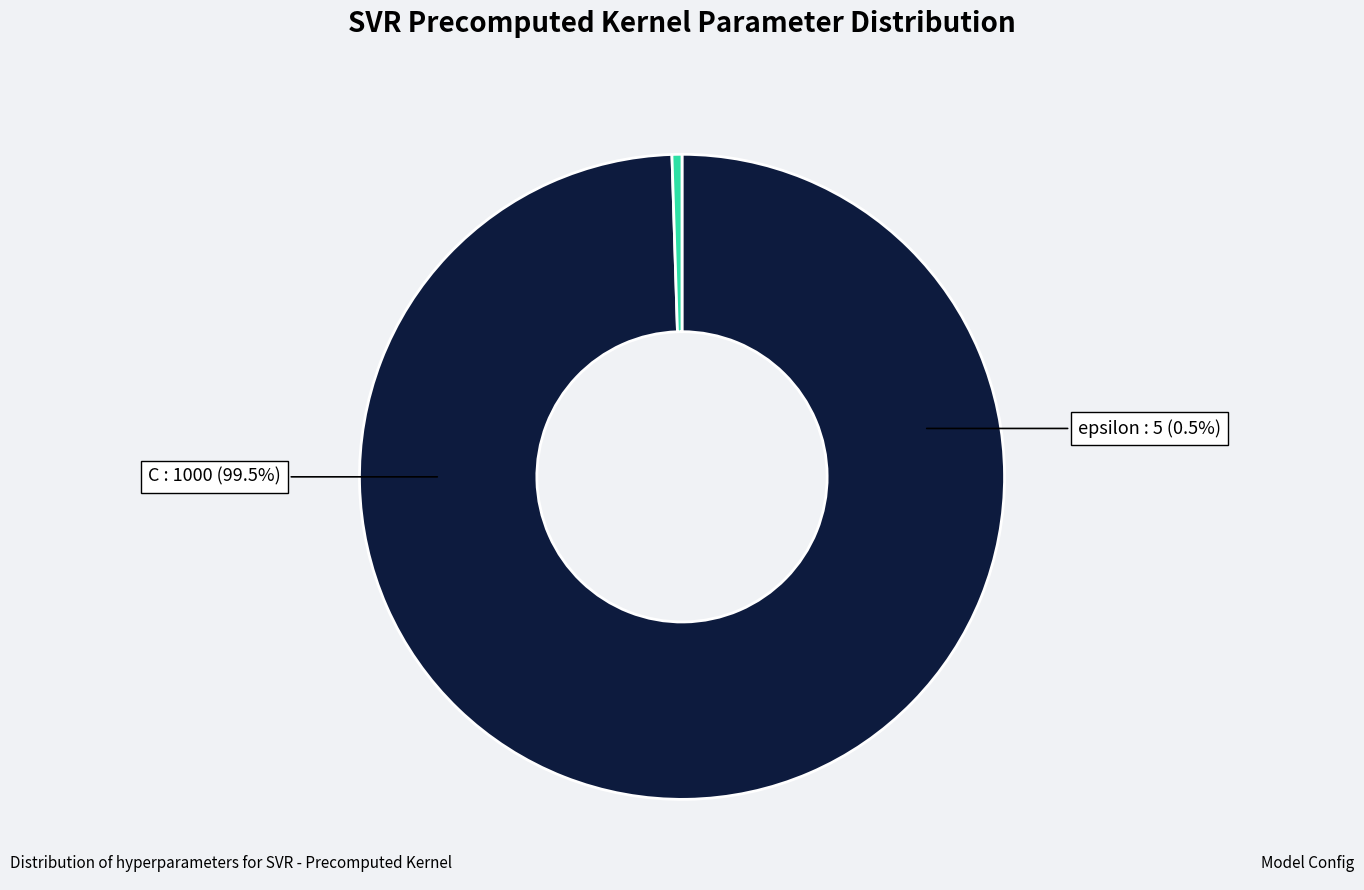

Do epsilon and C together represent more than half of the pie?

Yes